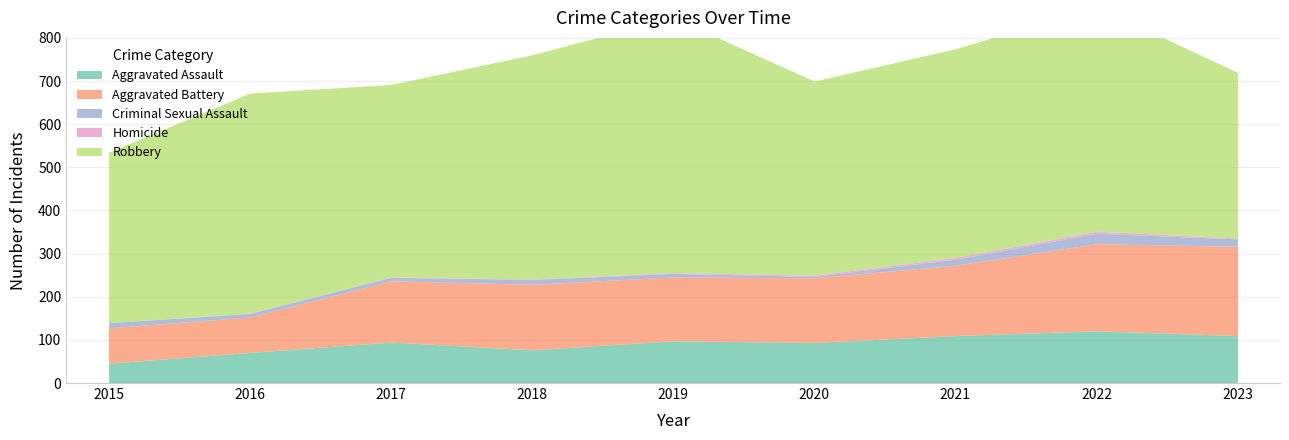

Is the value of Aggravated Battery at 2018 greater than the value of Aggravated Assault at 2015?

Yes